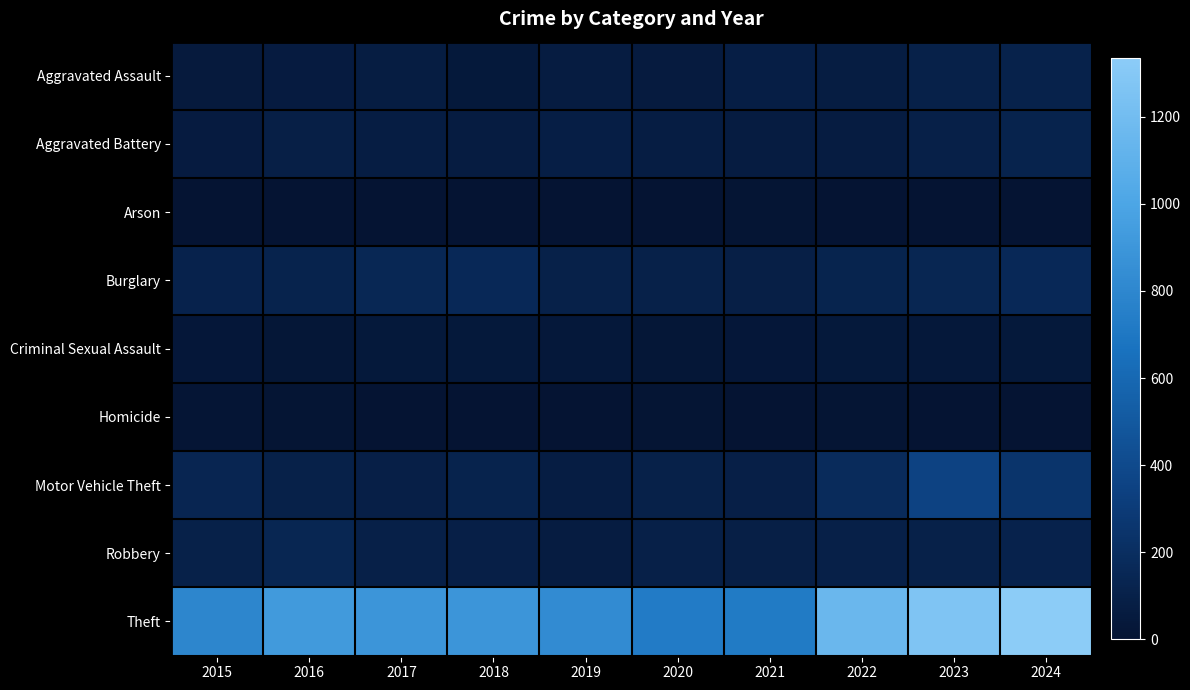

What is the spread (max minus min) of values at 2020?

722